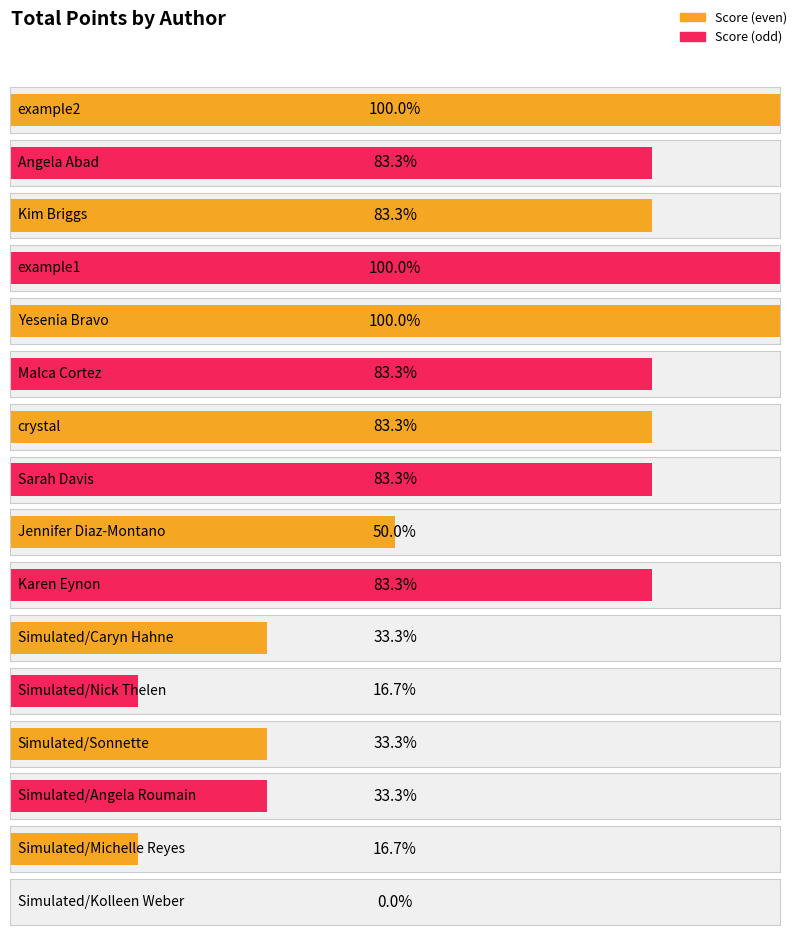

Approximately how many times larger is the value at crystal compared to Yesenia Bravo?

0.8